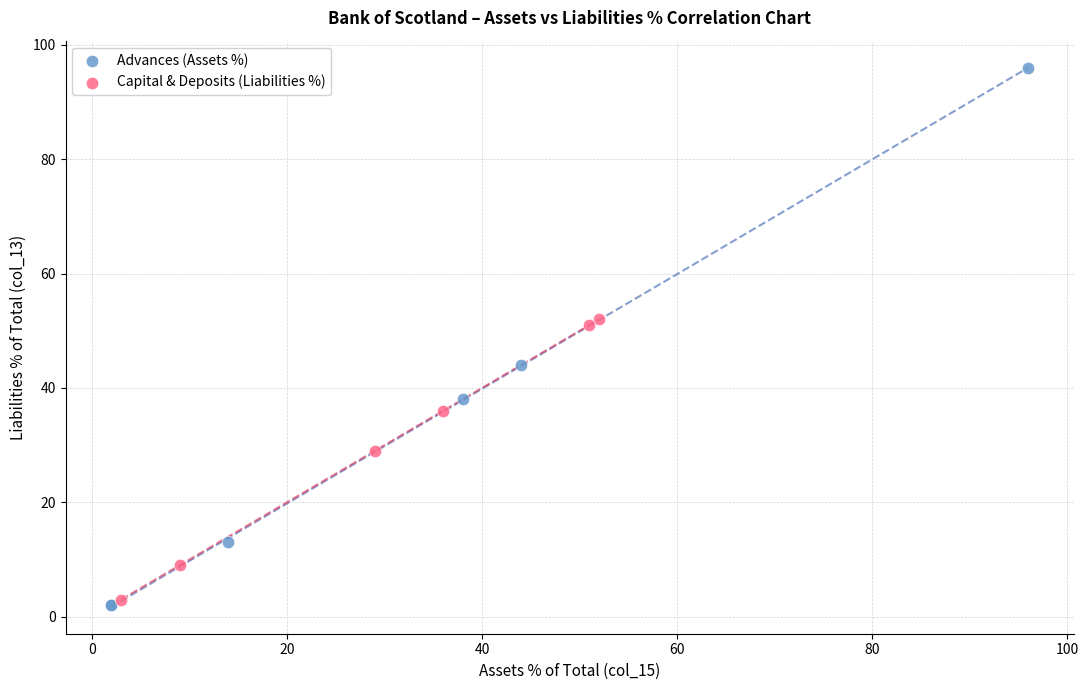

Which series contains the highest Y value?

Advances (Assets %)